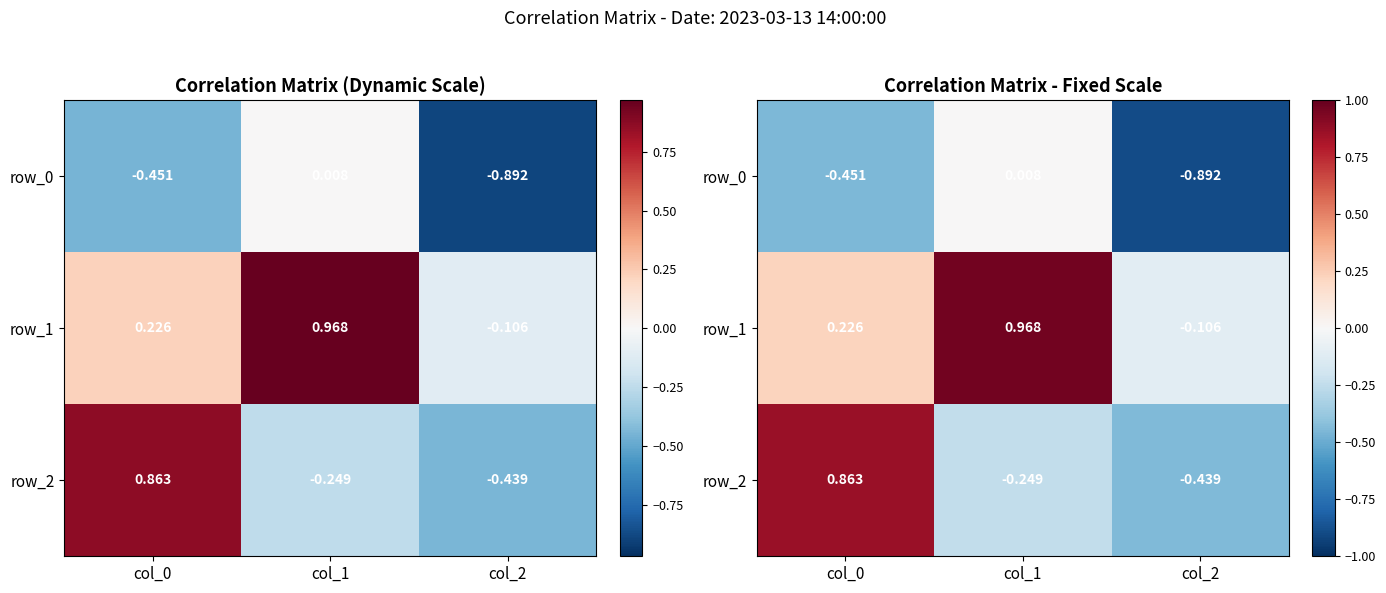

The value of row_2 at col_1 is -0.1. True or false?

False